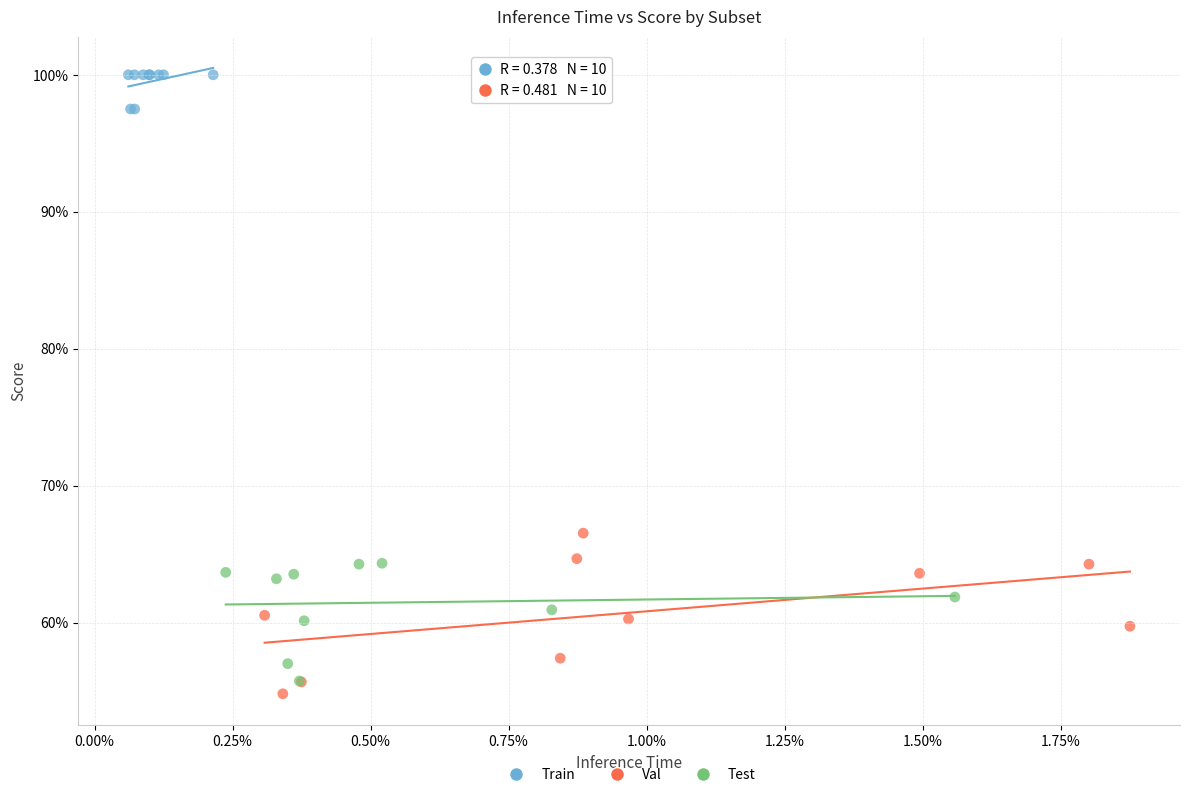

What are all the series names shown in the legend?

Train, Val, Test